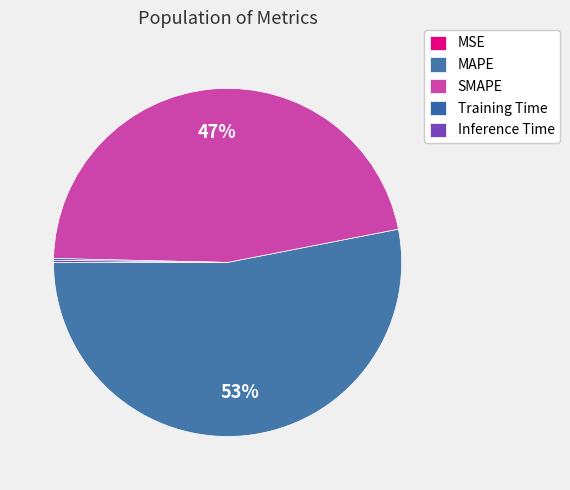

Does any single category account for the majority?

Yes